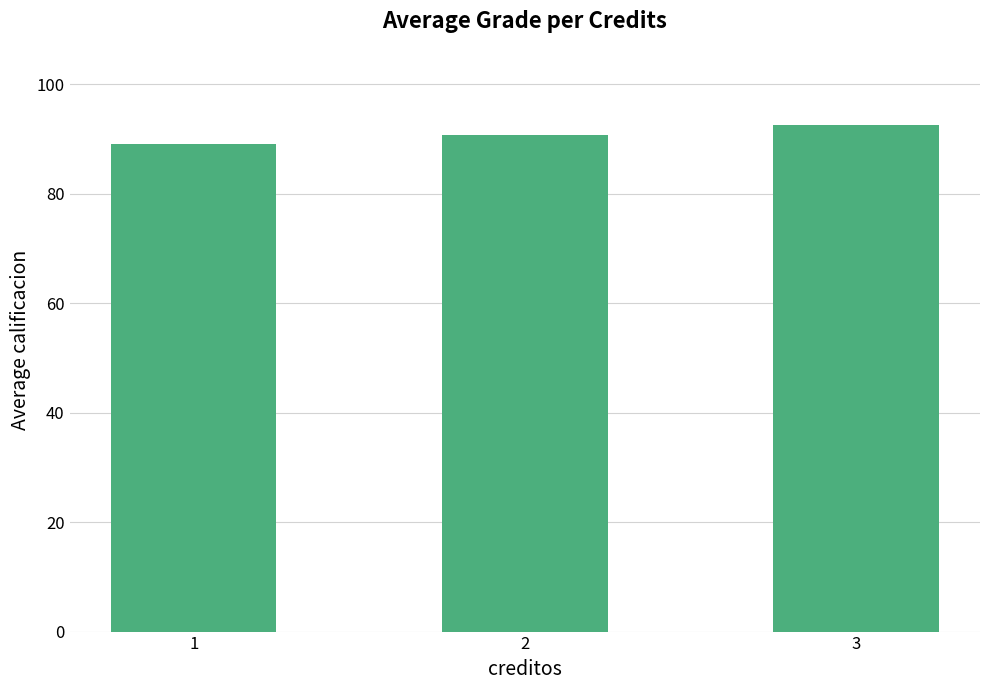

How many bars are there in total?

3